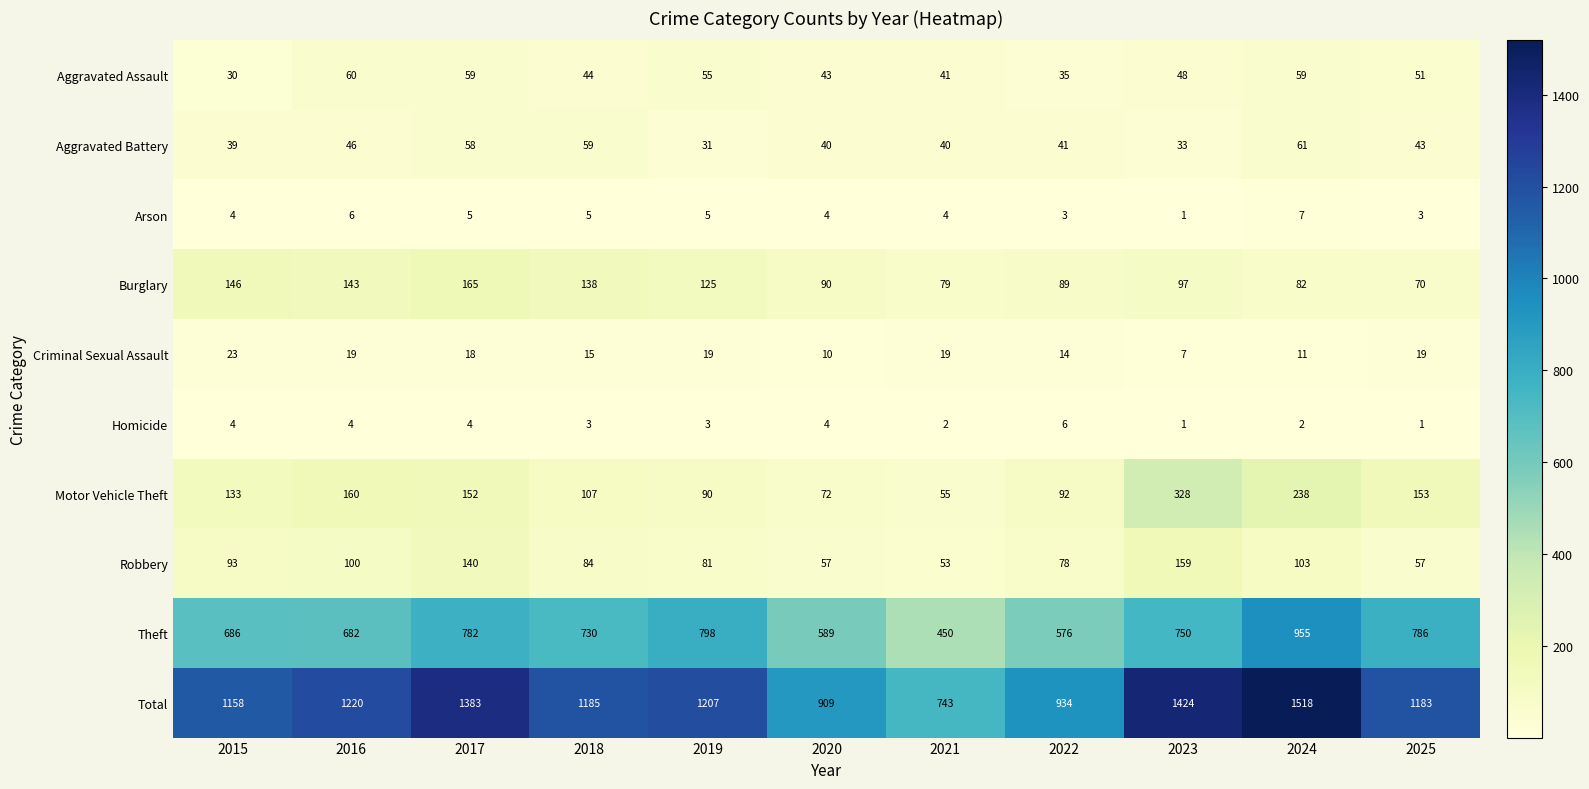

What is the smallest value displayed?

1